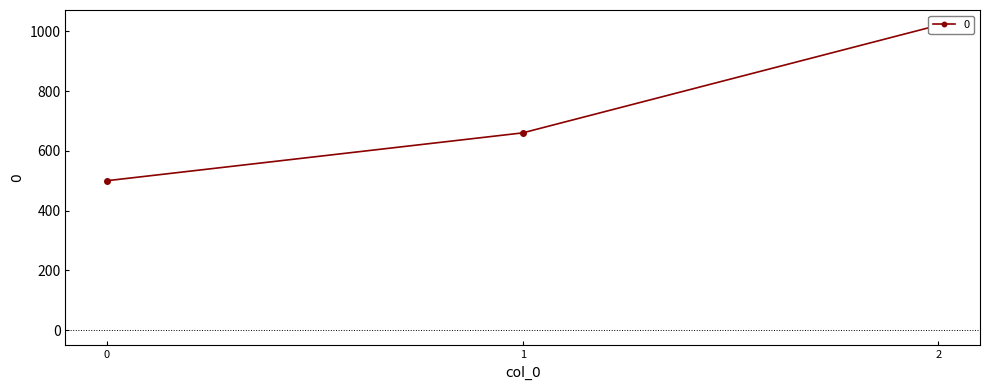

How many data points are less than 660?

1